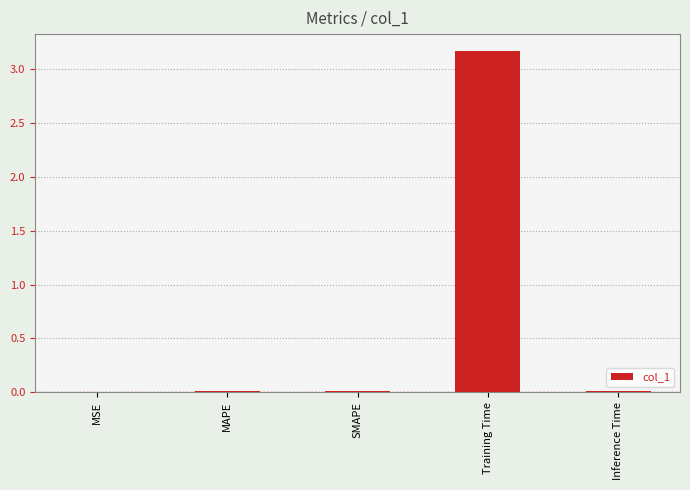

What is the maximum value shown in the chart?

3.2